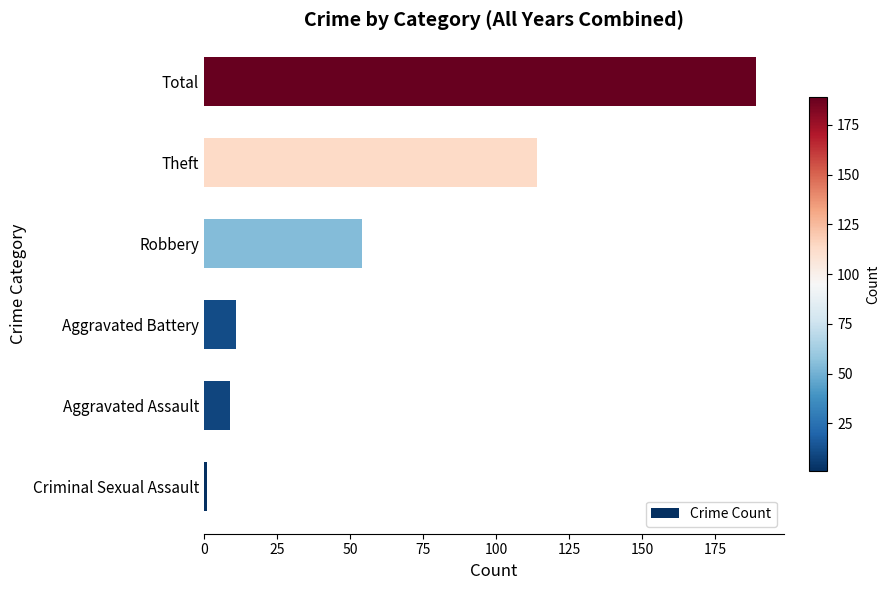

Reading bottom to top, list all the values displayed in this chart.

Criminal Sexual Assault=1	Aggravated Assault=9	Aggravated Battery=11	Robbery=54	Theft=114	Total=189